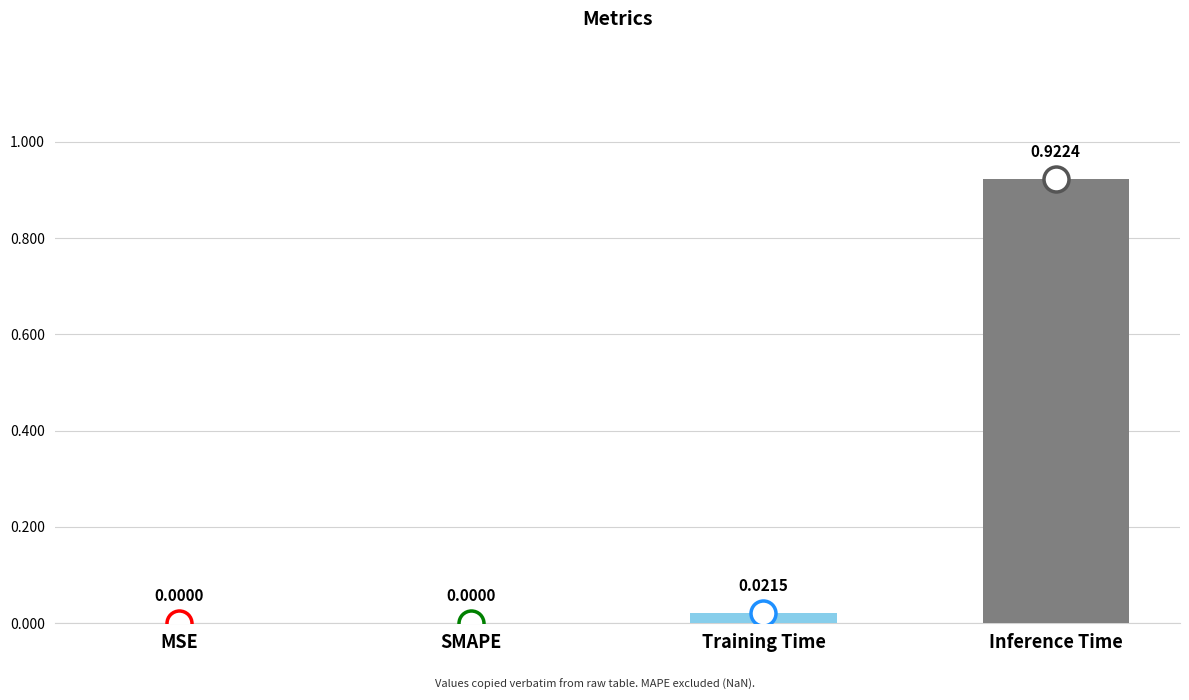

What is the change in value from MSE to Inference Time?

+0.9